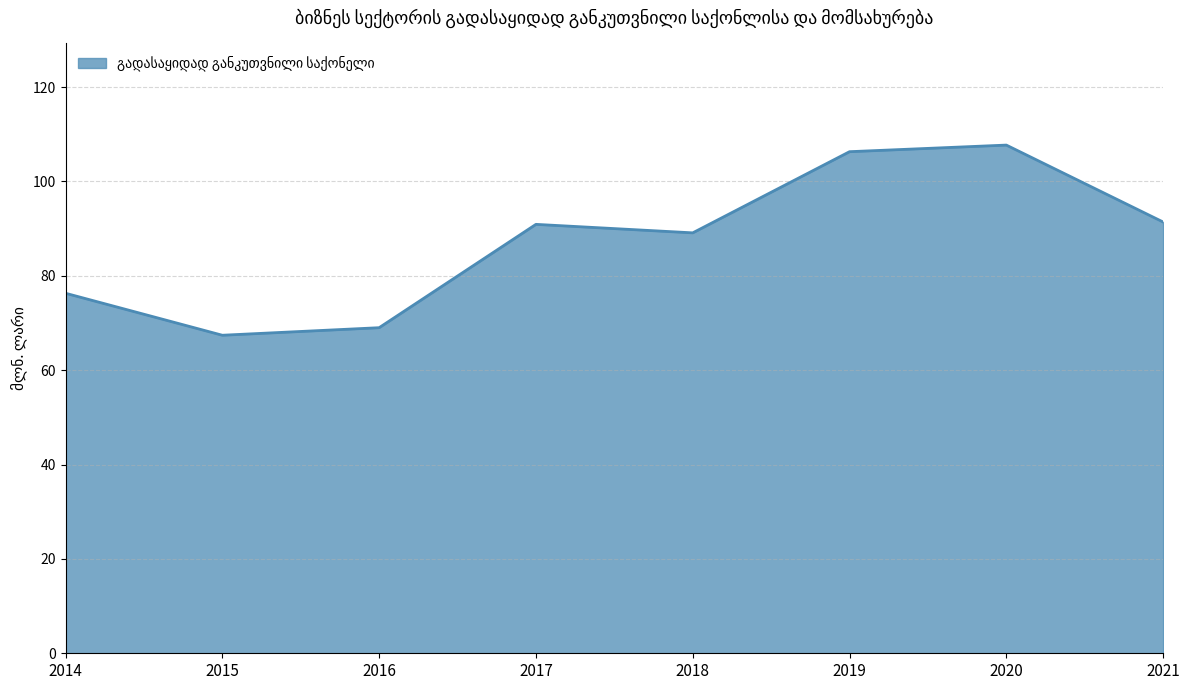

How many lines are shown in the chart?

1